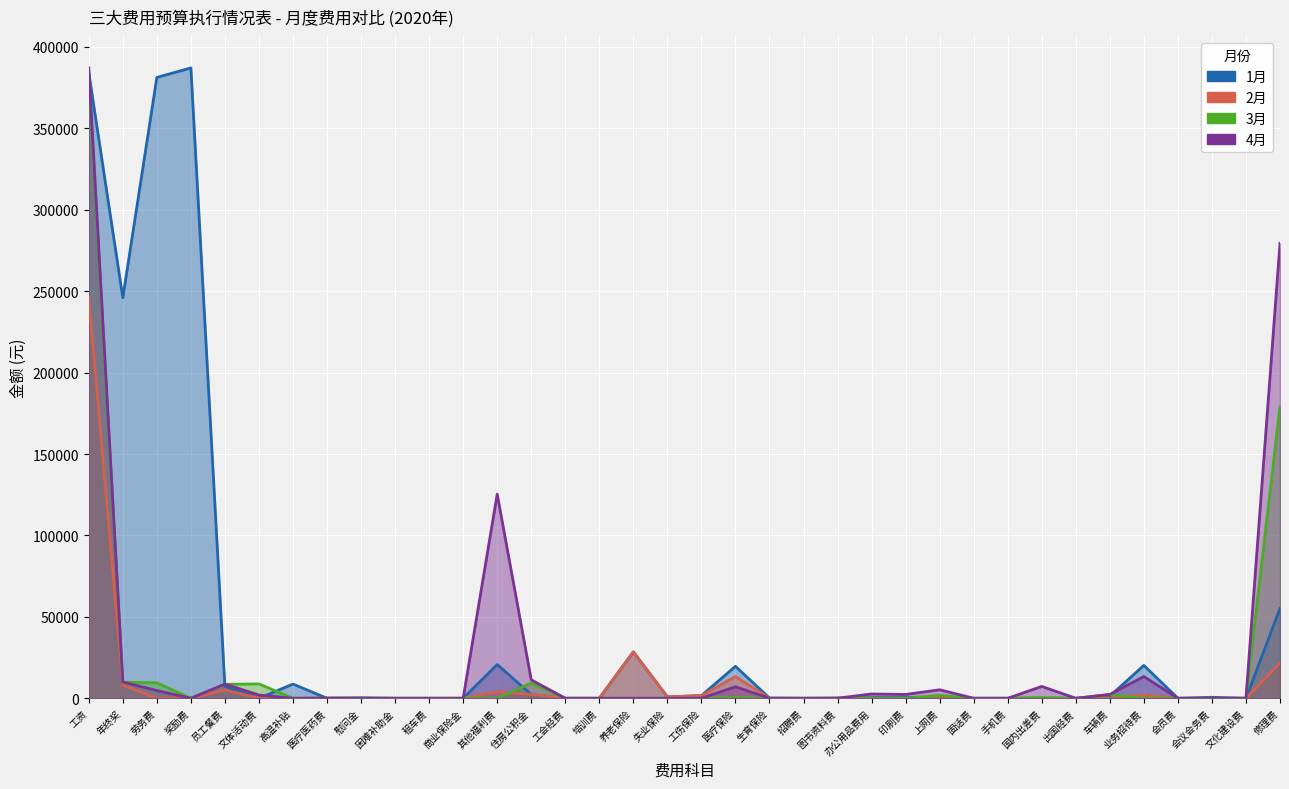

How many positive values does the 3月 series have?

13